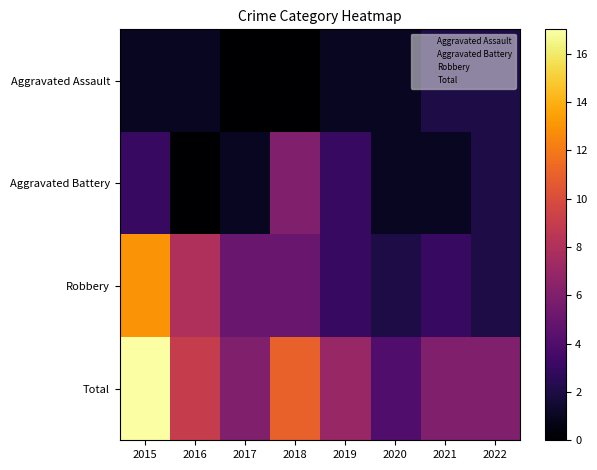

Rank the series by their average value, from highest to lowest.

Total, Robbery, Aggravated Battery, Aggravated Assault